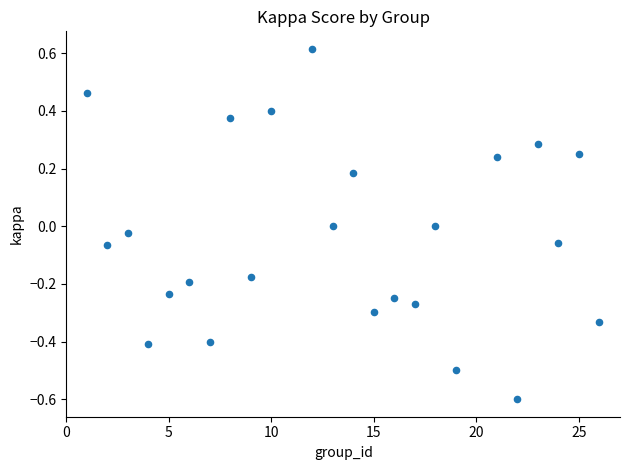

What is the range of X values (max minus min)?

25.0